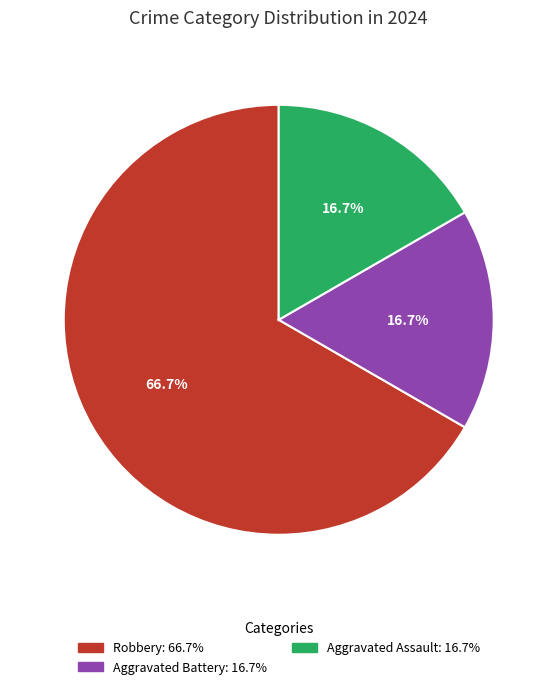

Does any single category account for the majority?

Yes